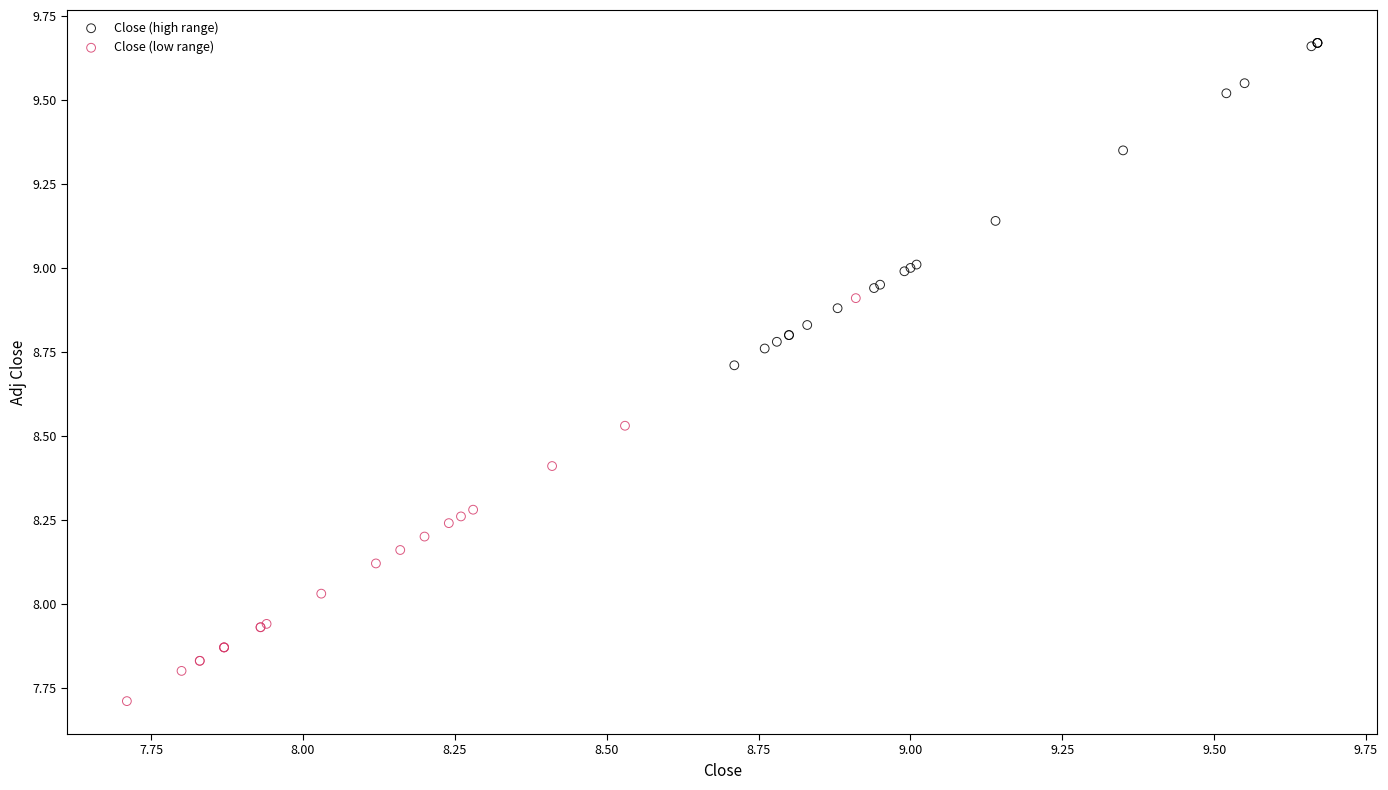

Which series contains the highest Y value?

Close (high range)